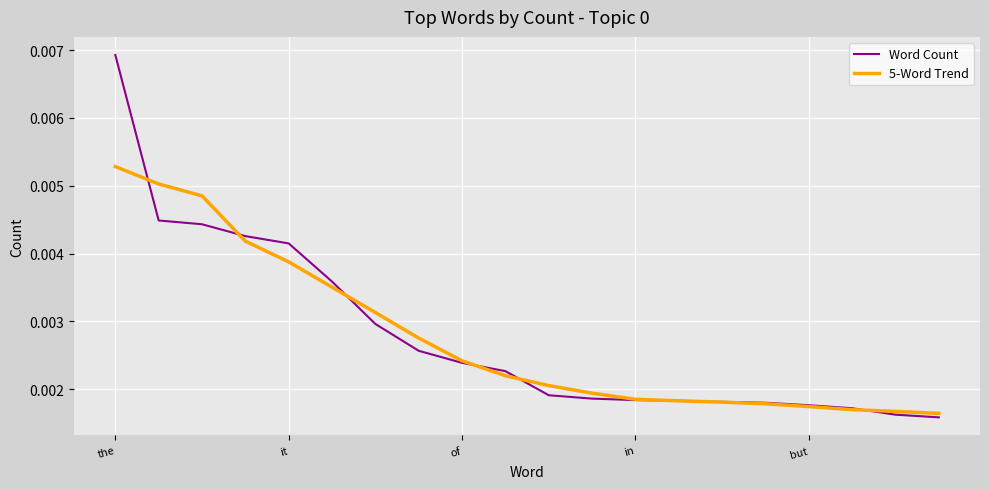

List the series in order of their peak value, highest first.

Word Count, 5-Word Trend